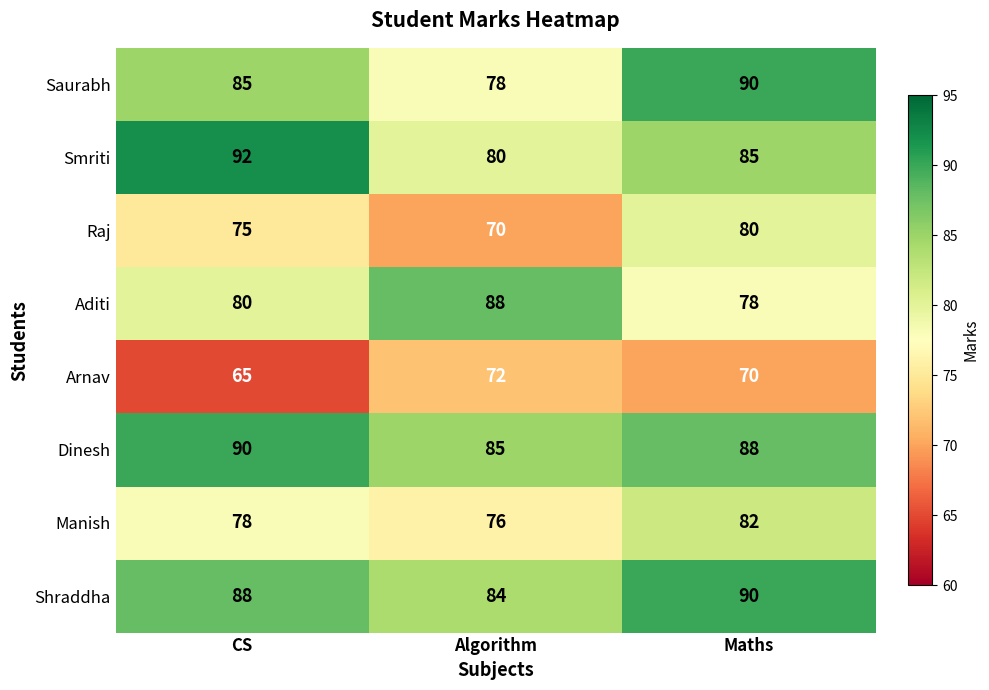

Reading left to right, list all the values displayed in this chart.

Saurabh: CS=85	Algorithm=78	Maths=90
Smriti: CS=92	Algorithm=80	Maths=85
Raj: CS=75	Algorithm=70	Maths=80
Aditi: CS=80	Algorithm=88	Maths=78
Arnav: CS=65	Algorithm=72	Maths=70
Dinesh: CS=90	Algorithm=85	Maths=88
Manish: CS=78	Algorithm=76	Maths=82
Shraddha: CS=88	Algorithm=84	Maths=90